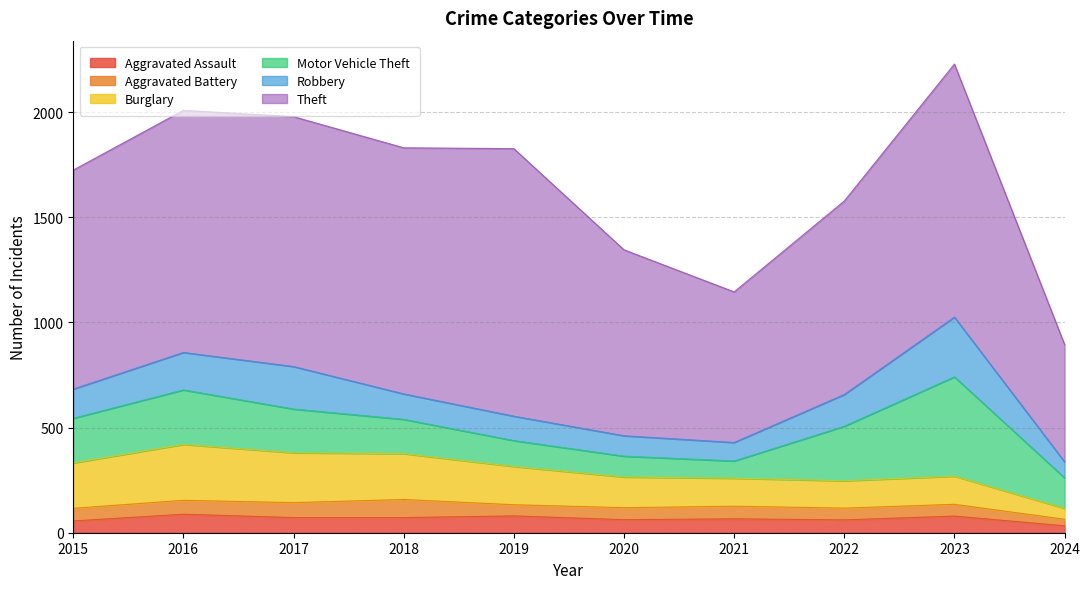

Which series has the largest total across all categories?

Theft